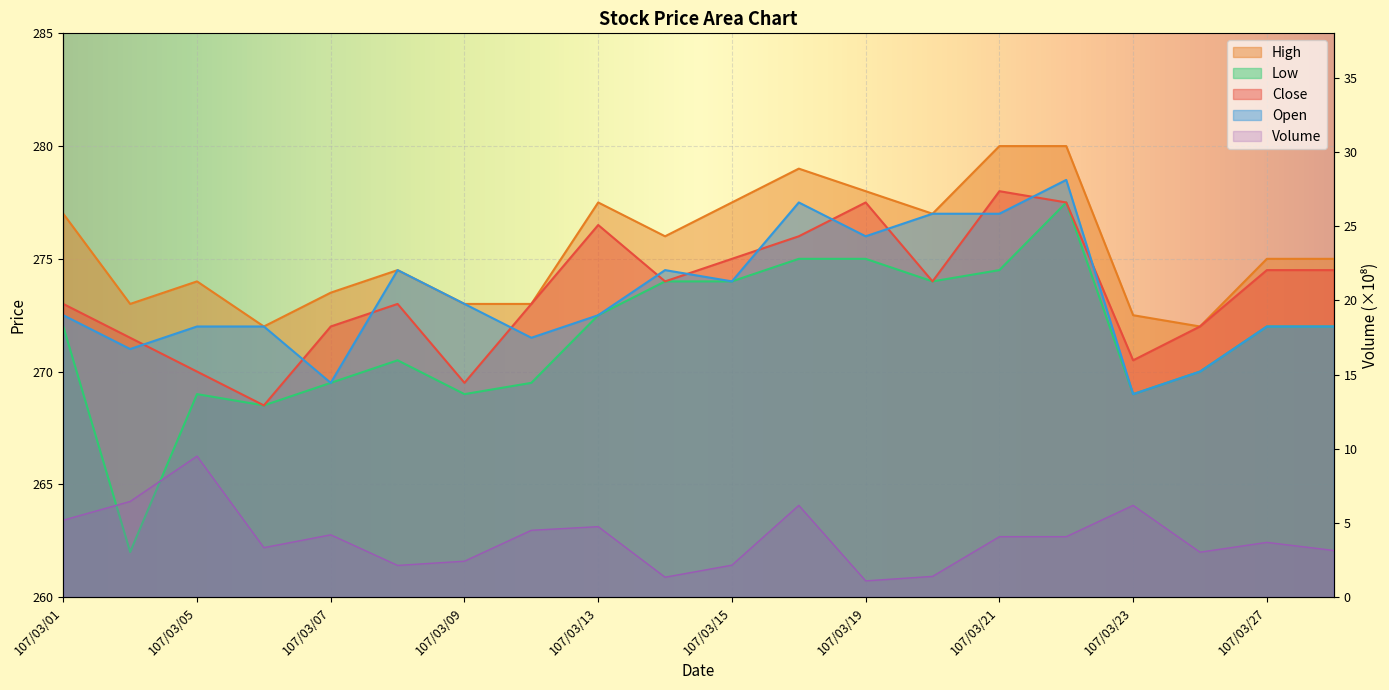

Which category has the highest value in the High series?

107/03/21